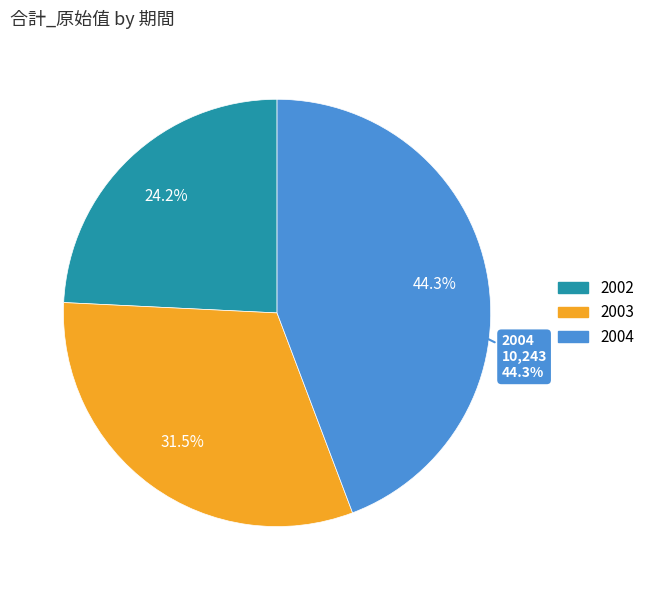

Which slice is the smallest?

2002